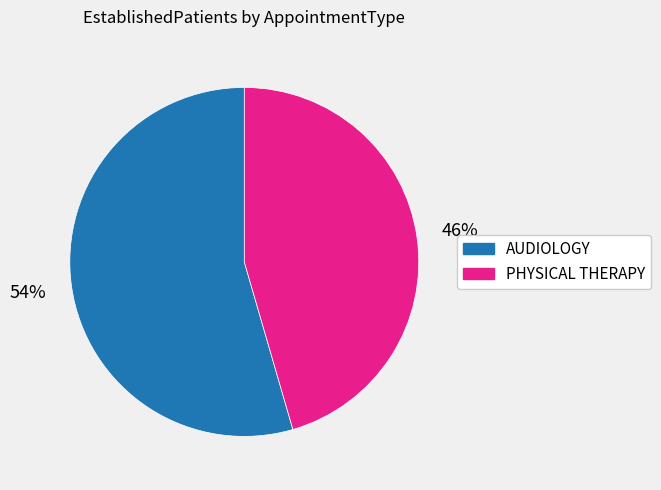

What is the largest slice in the pie chart?

AUDIOLOGY